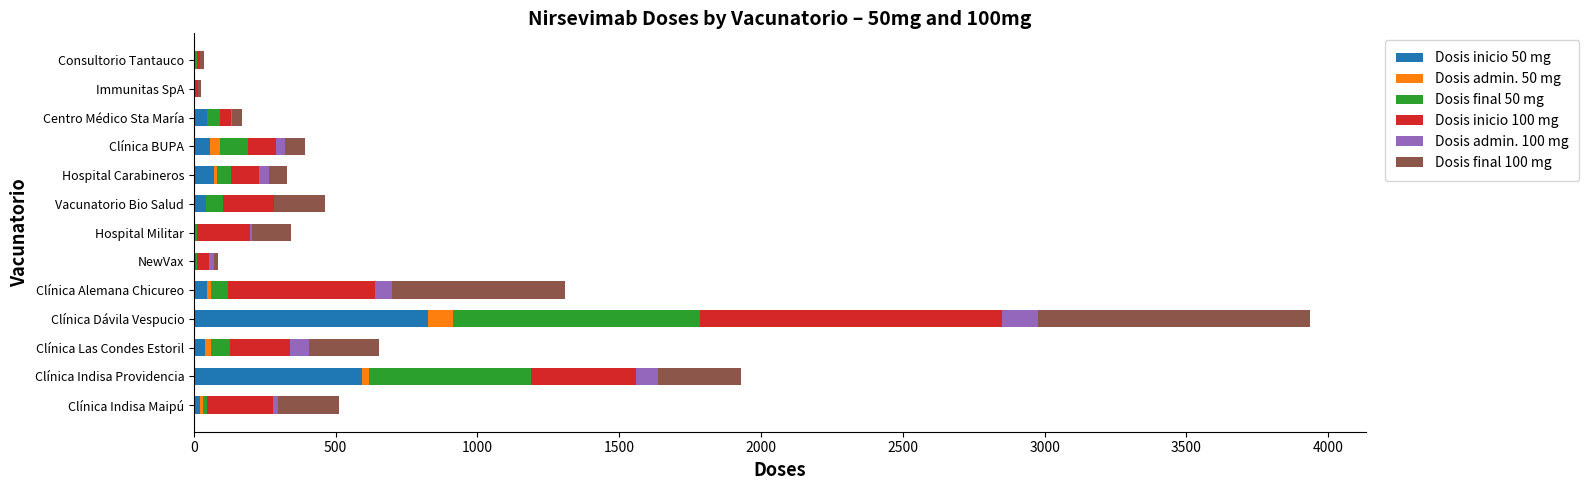

At which category is the sum across all series the highest?

Clínica Dávila Vespucio